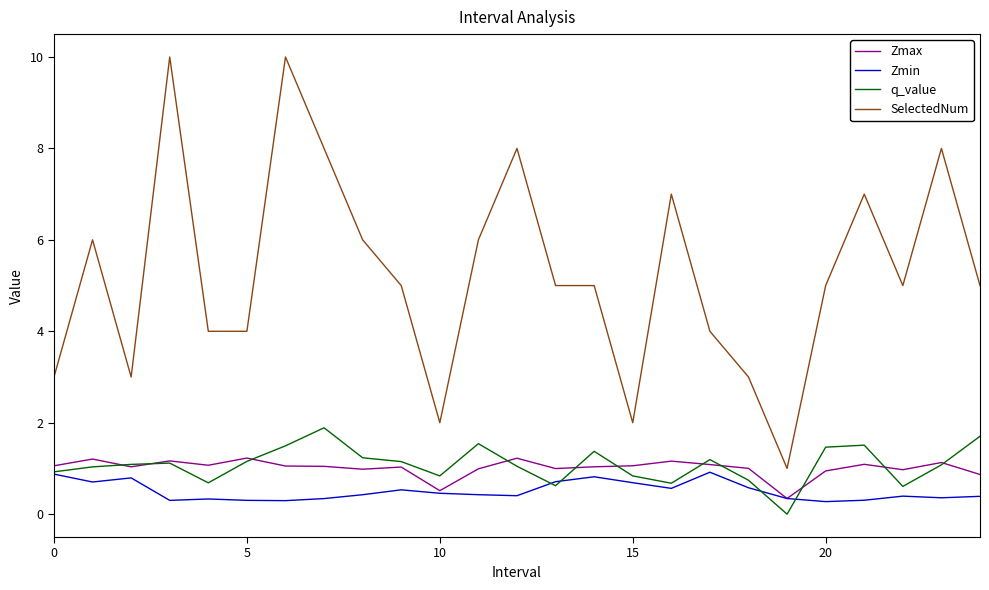

Which series has the widest spread of values?

SelectedNum